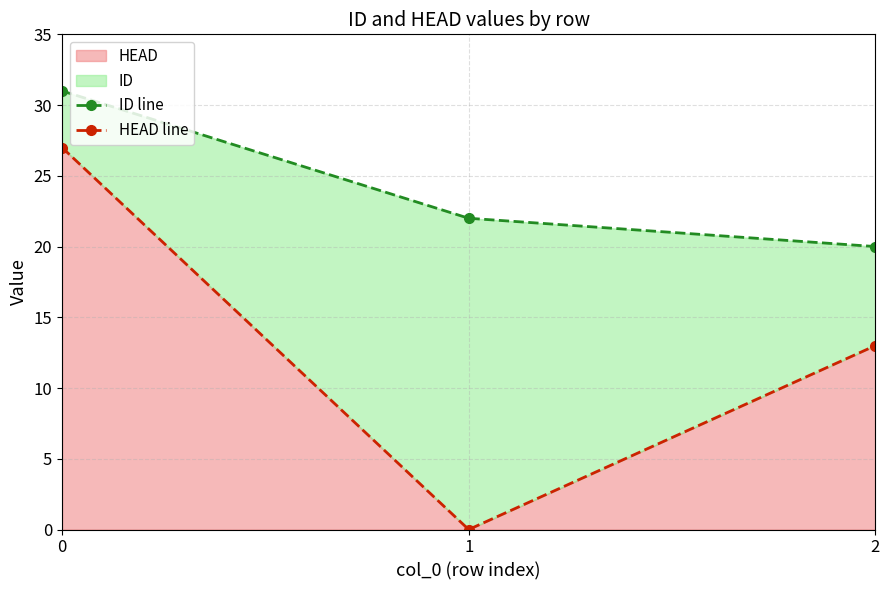

Rank the series at 1 from highest to lowest value.

ID line, HEAD line